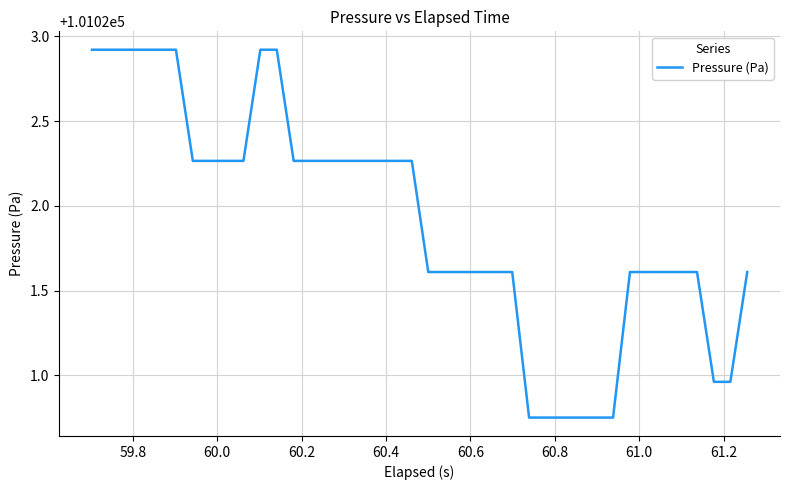

What is the maximum value shown in the chart?

101022.9